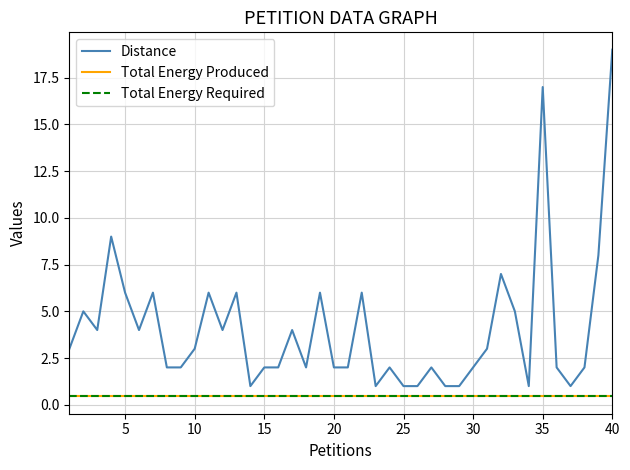

Is this an area chart (filled region under the line)?

No